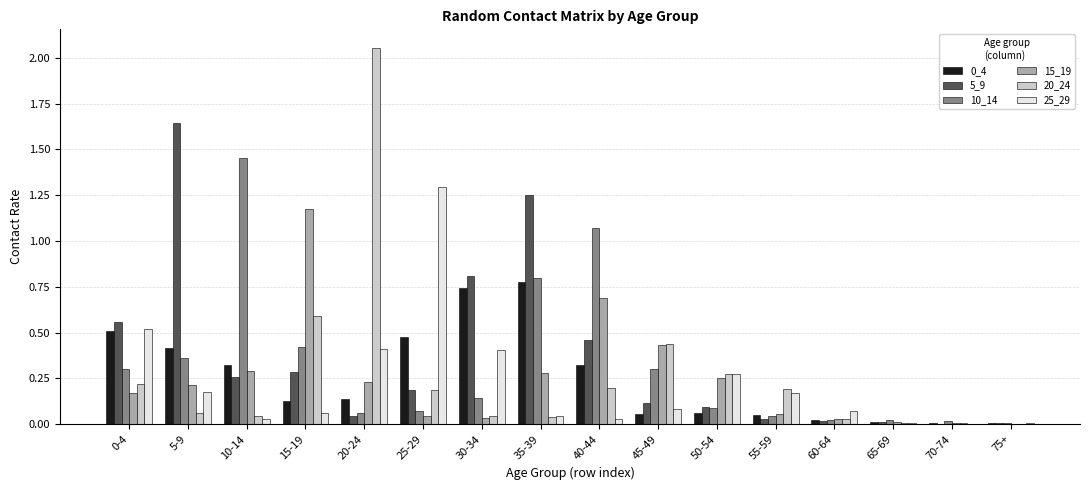

The value of 15_19 at 55-59 is 0.1. True or false?

True